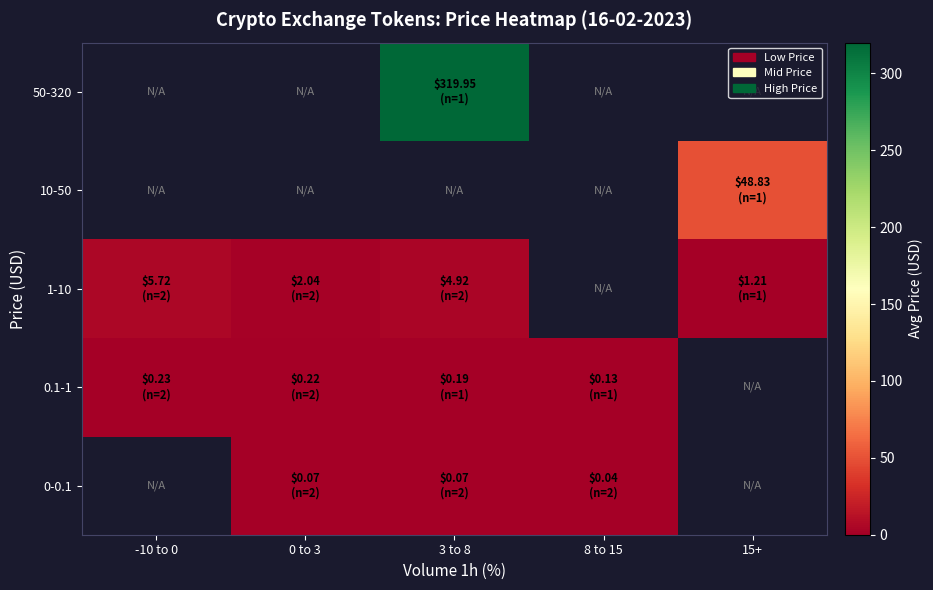

List the labels in order of 0-0.1 value, smallest first.

8 to 15, 15+, -10 to 0, 0 to 3, 3 to 8